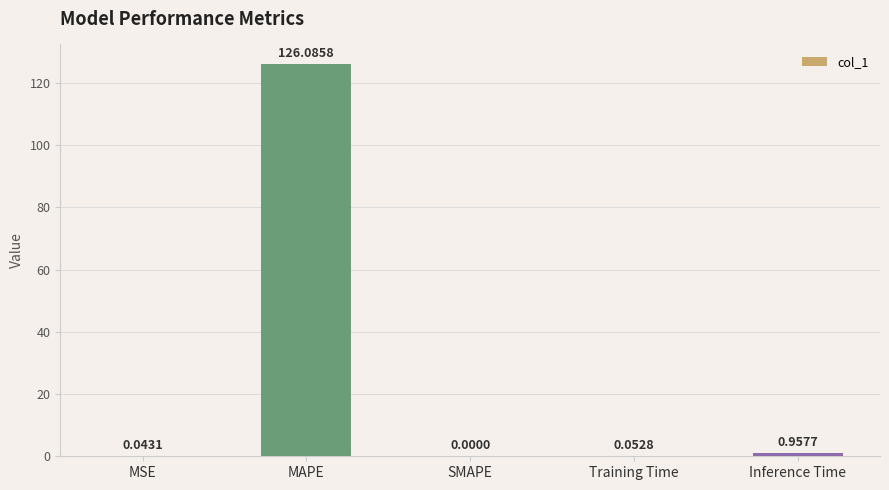

Which label corresponds to the largest value in the chart?

MAPE